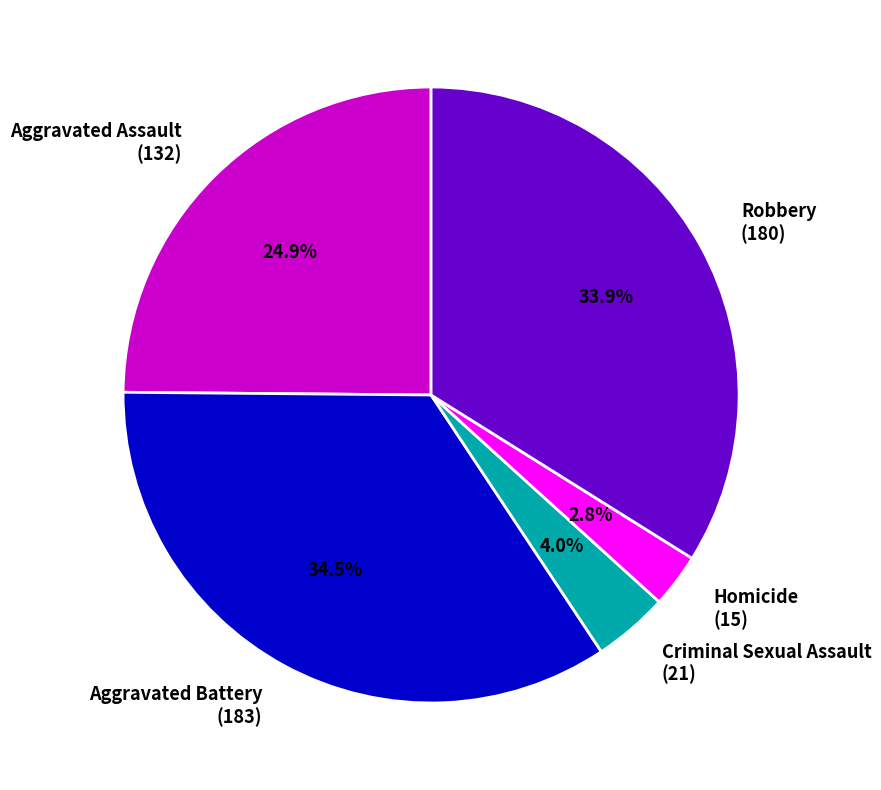

To the nearest percent, what portion does Homicide represent?

3%